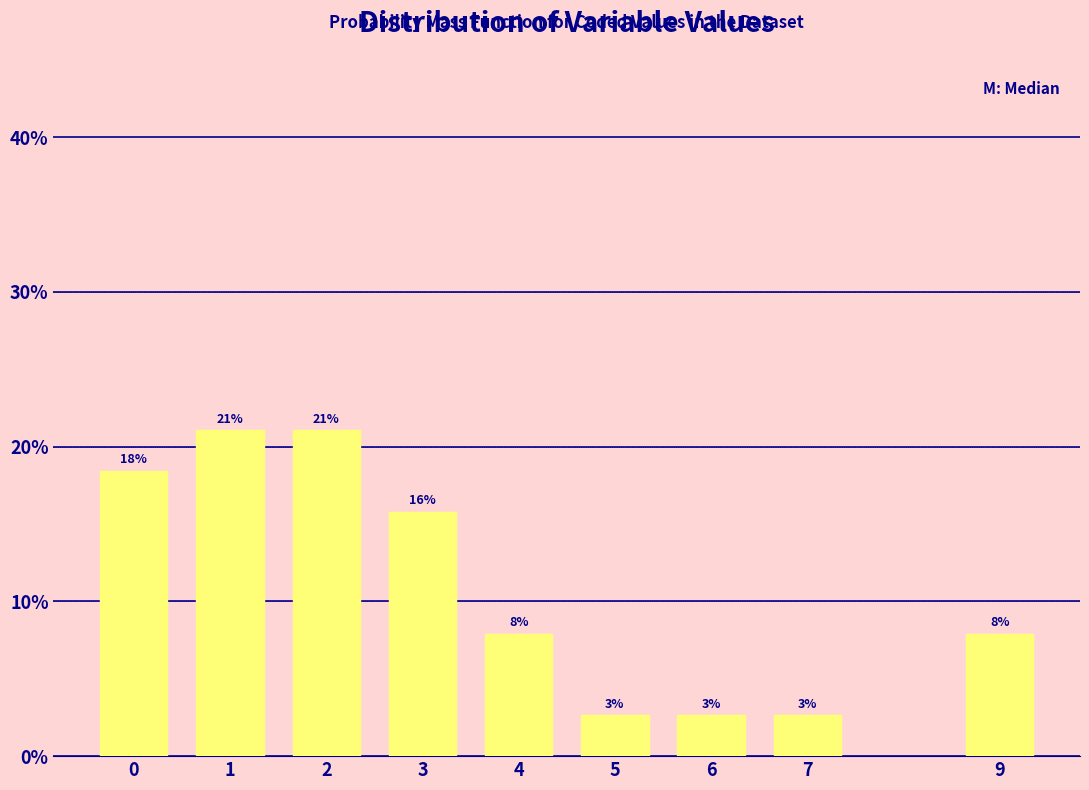

How many bars are there in total?

9